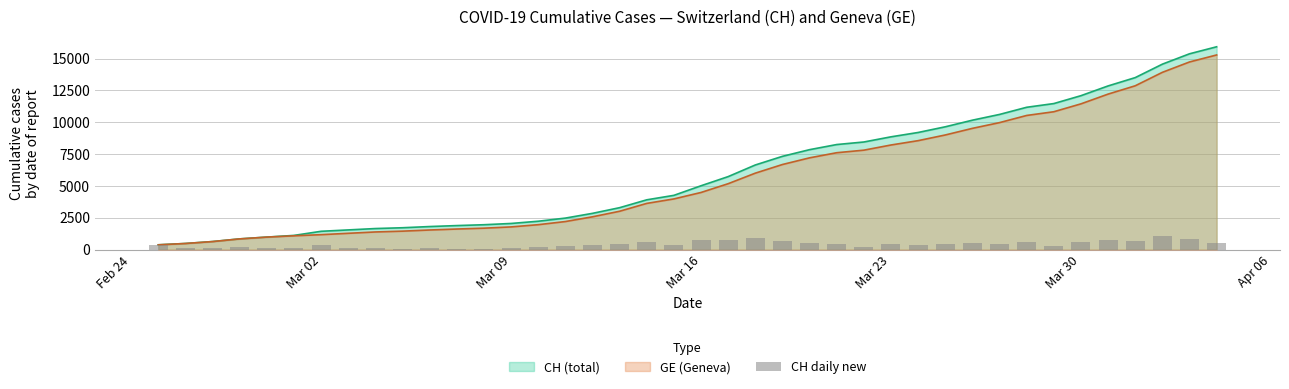

Does the chart contain stacked bars?

No